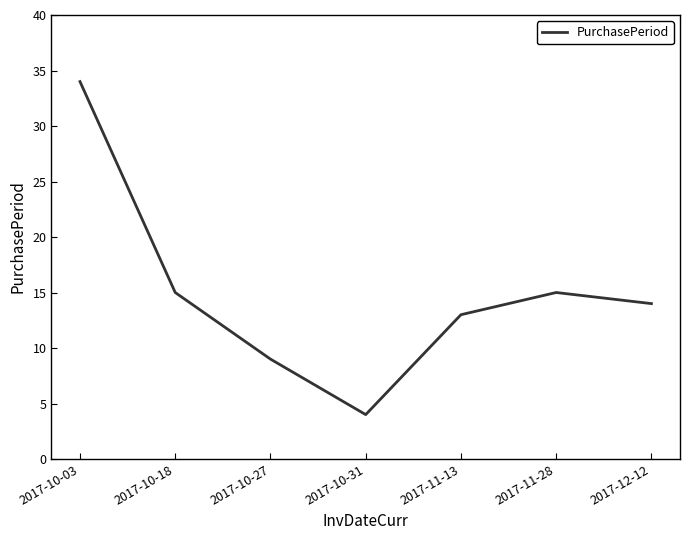

What is the greatest value displayed?

34